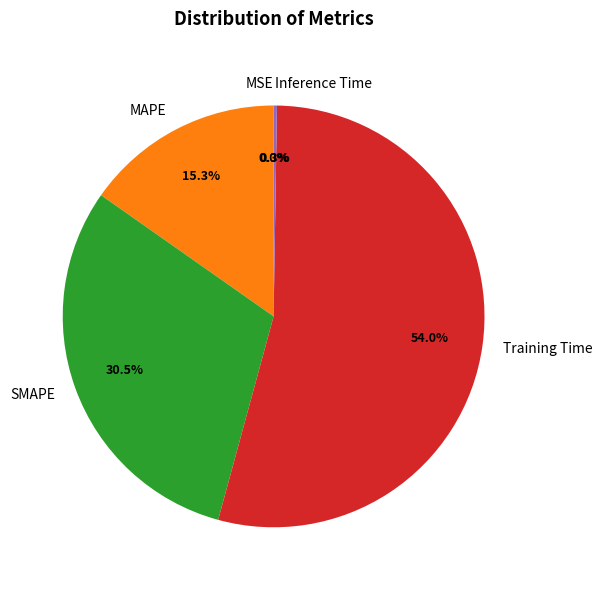

What is the largest slice in the pie chart?

Training Time